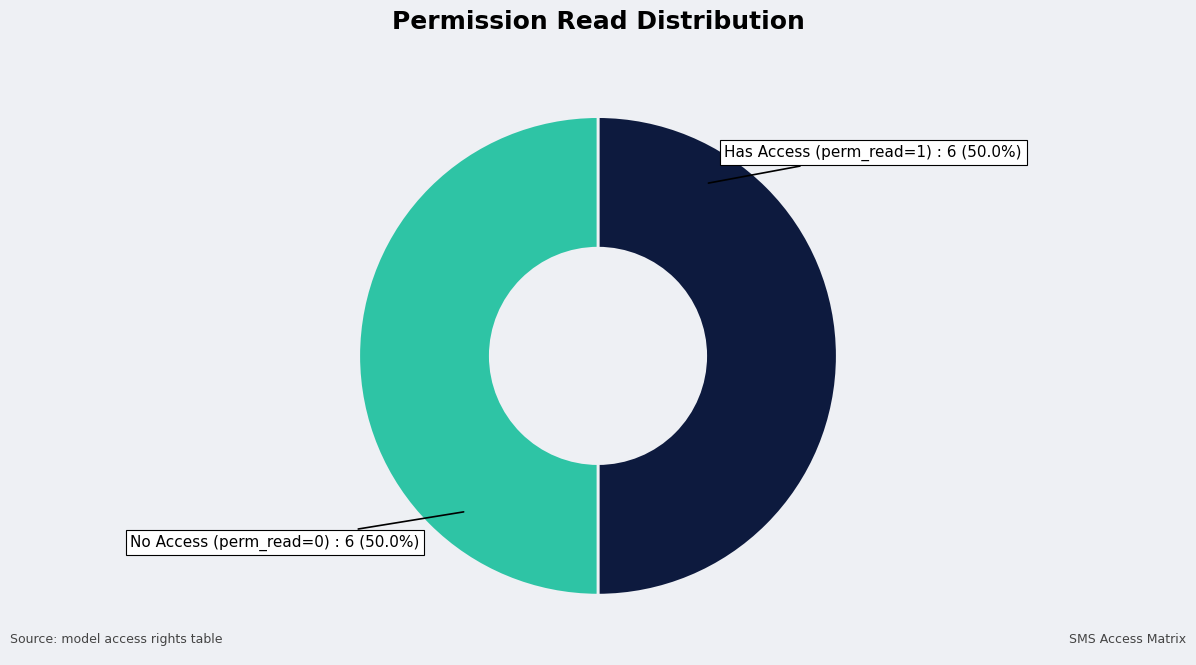

To the nearest percent, what is the difference between the largest and smallest slice percentages?

0%